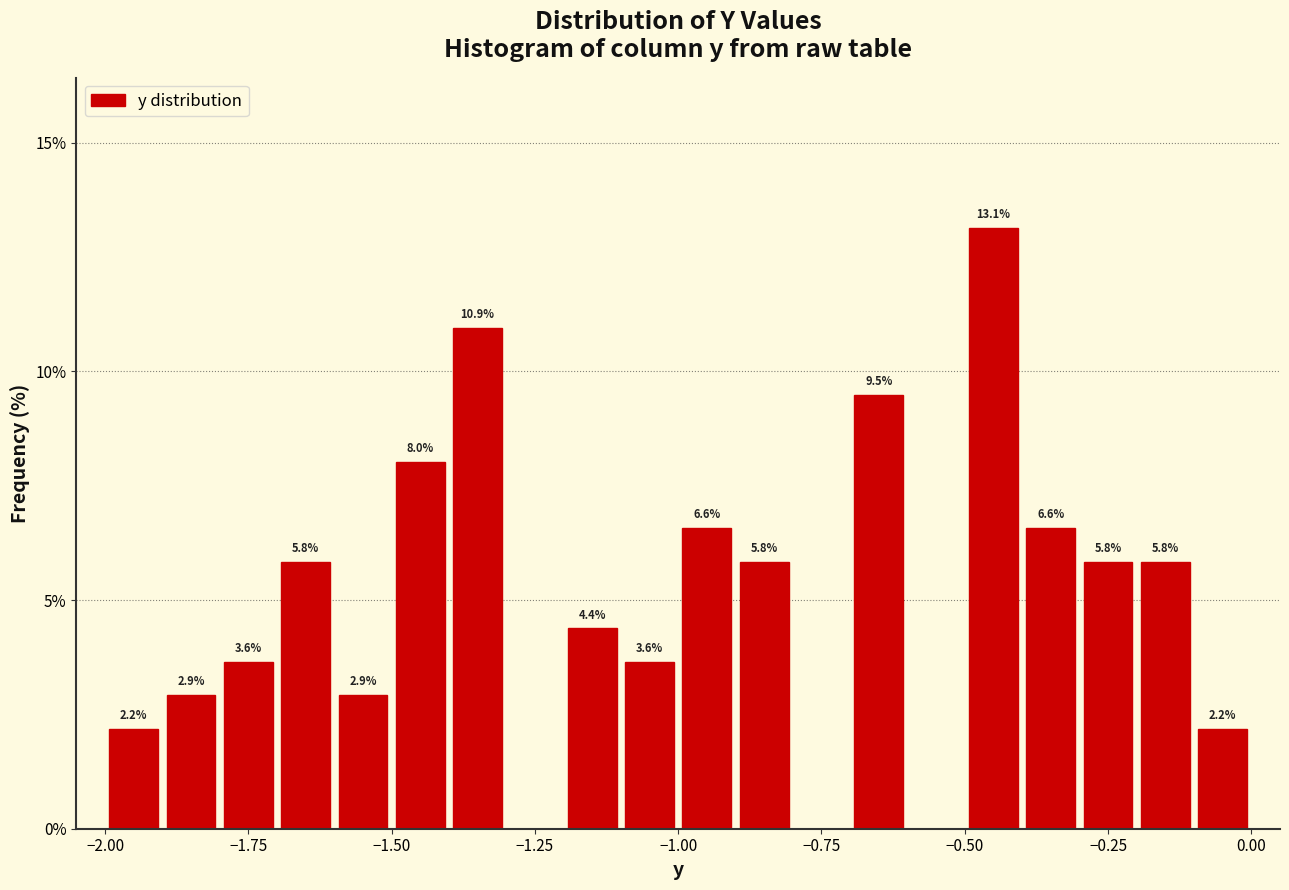

Read against the x-axis, roughly where is the centre of the tallest bar?

-0.45